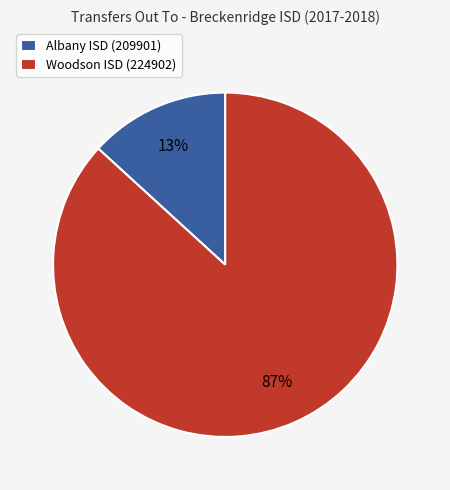

What is the largest slice in the pie chart?

Woodson ISD (224902)